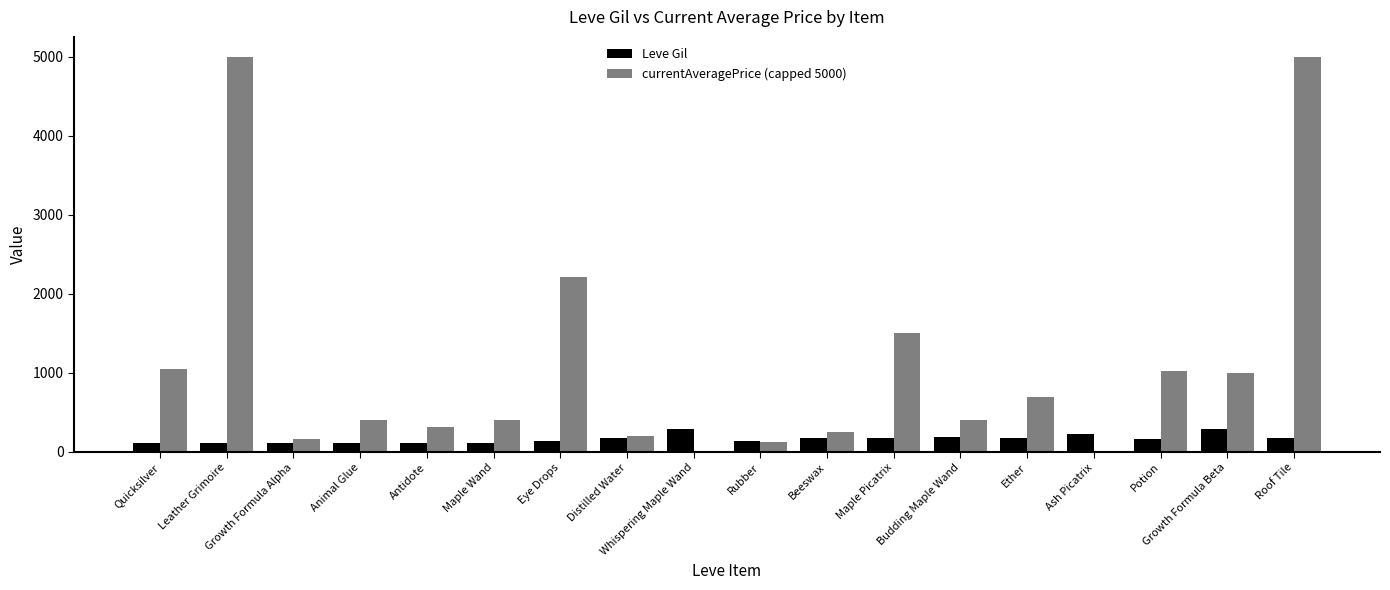

Which series has the largest total across all categories?

currentAveragePrice (capped 5000)